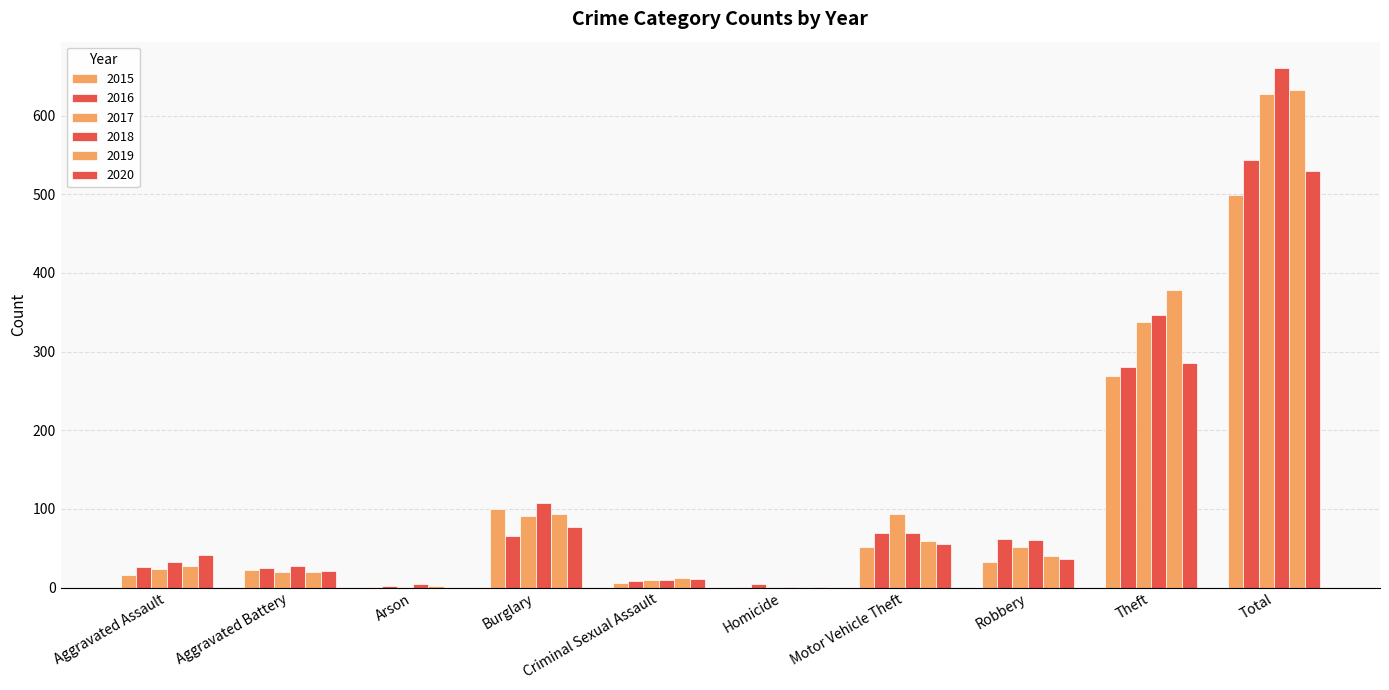

Count the number of categories in the chart.

10